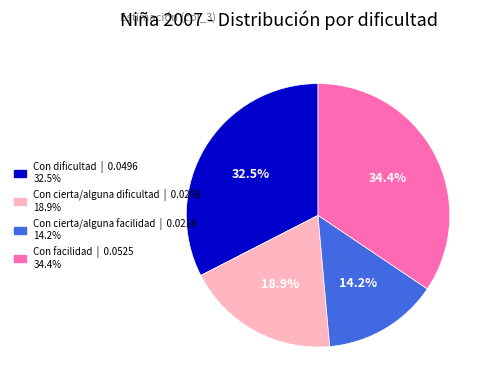

How much of the chart is everything except Con facilidad?

65.6%